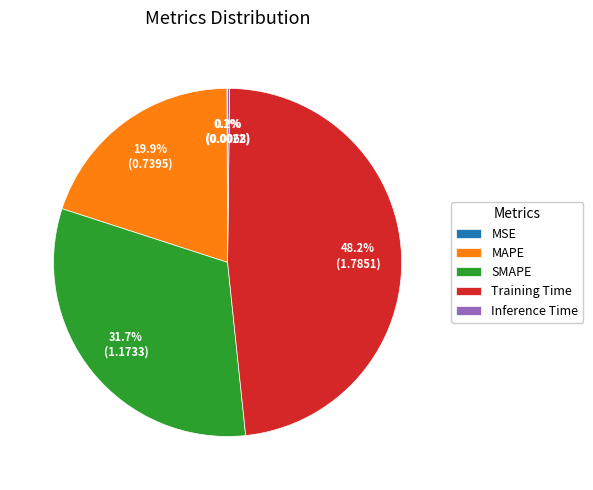

What percentage is the Training Time slice, to the nearest percent?

48%